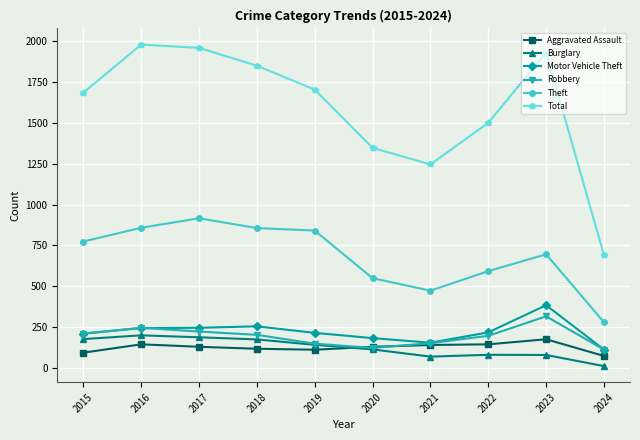

Rank the series by their maximum value, from highest to lowest.

Total, Theft, Motor Vehicle Theft, Robbery, Burglary, Aggravated Assault